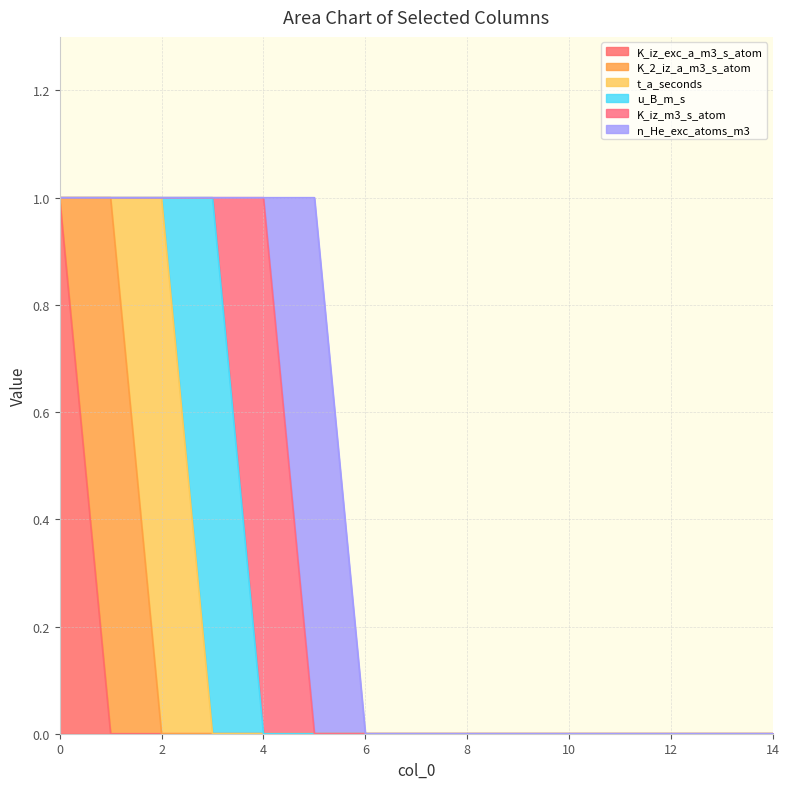

At 11, list the series in order from largest to smallest.

K_iz_exc_a_m3_s_atom, K_2_iz_a_m3_s_atom, t_a_seconds, u_B_m_s, K_iz_m3_s_atom, n_He_exc_atoms_m3